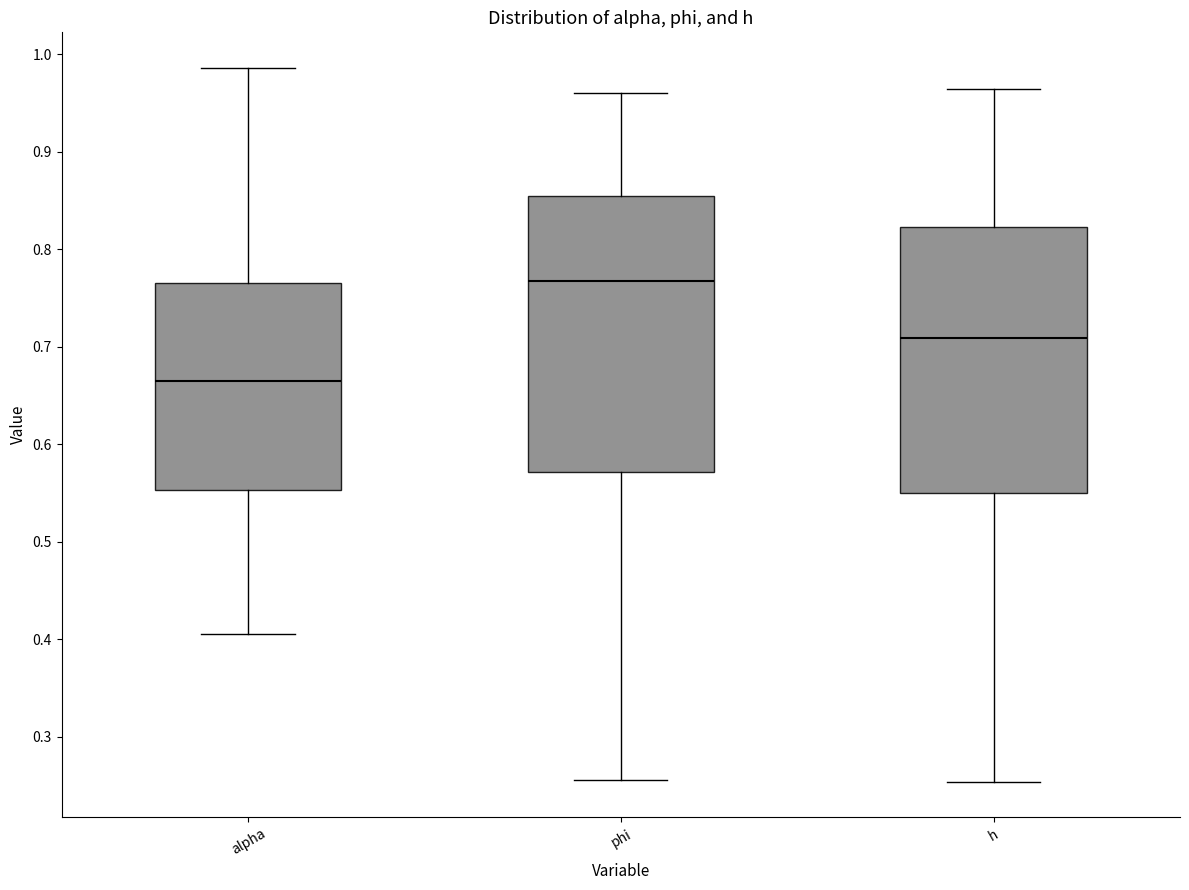

Which box is the tallest, from its lower edge to its upper edge?

phi